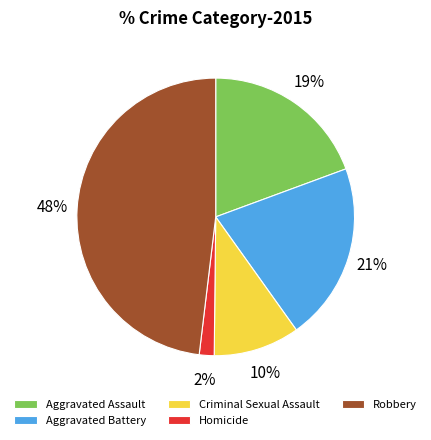

To the nearest percent, what is the combined percentage of Aggravated Battery and Aggravated Assault?

40%